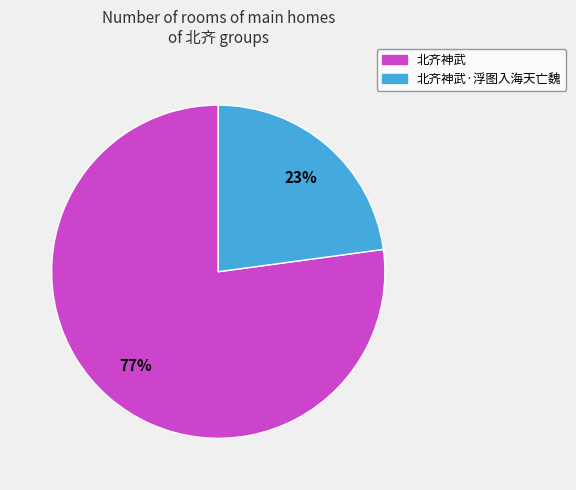

Does 北齐神武·浮图入海天亡魏 represent more than half of the total?

No